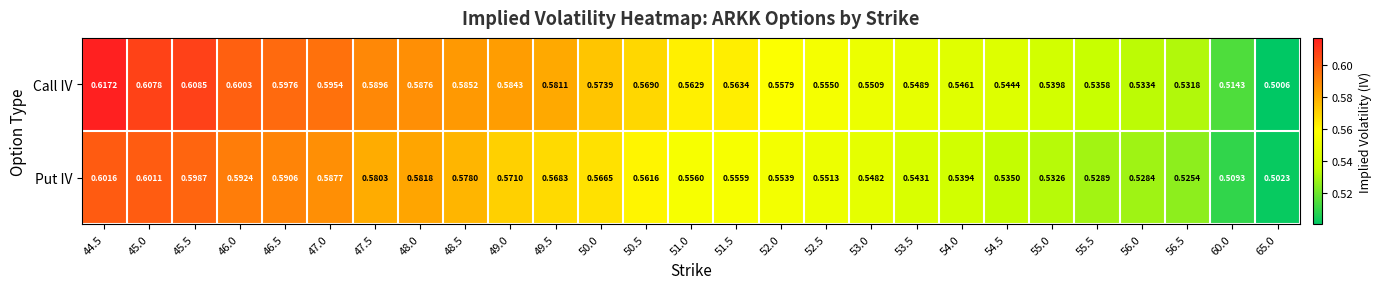

Which series has the widest spread of values?

Call IV